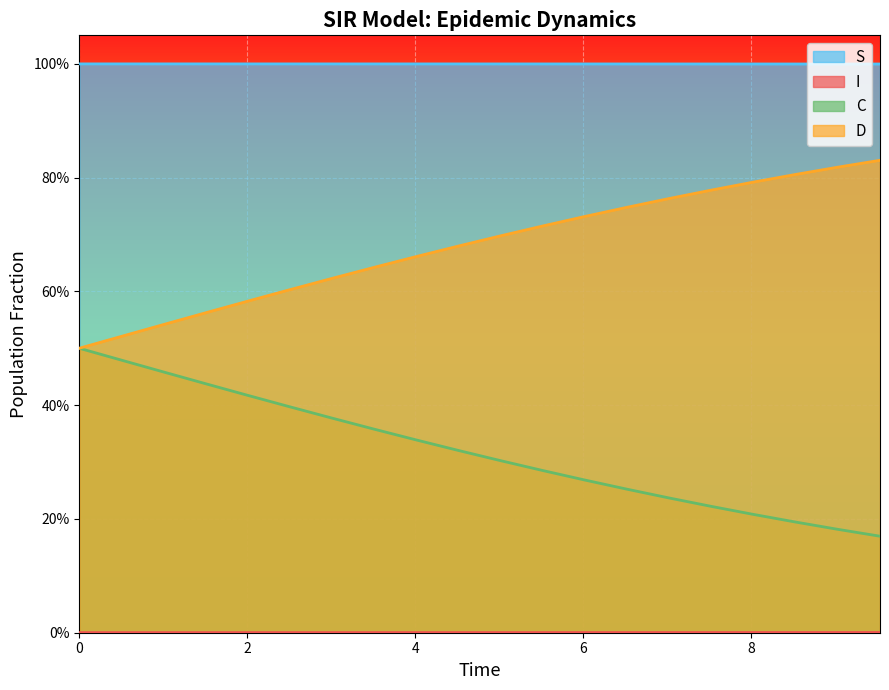

Is the value of C at 9 greater than the value of D at 10?

No